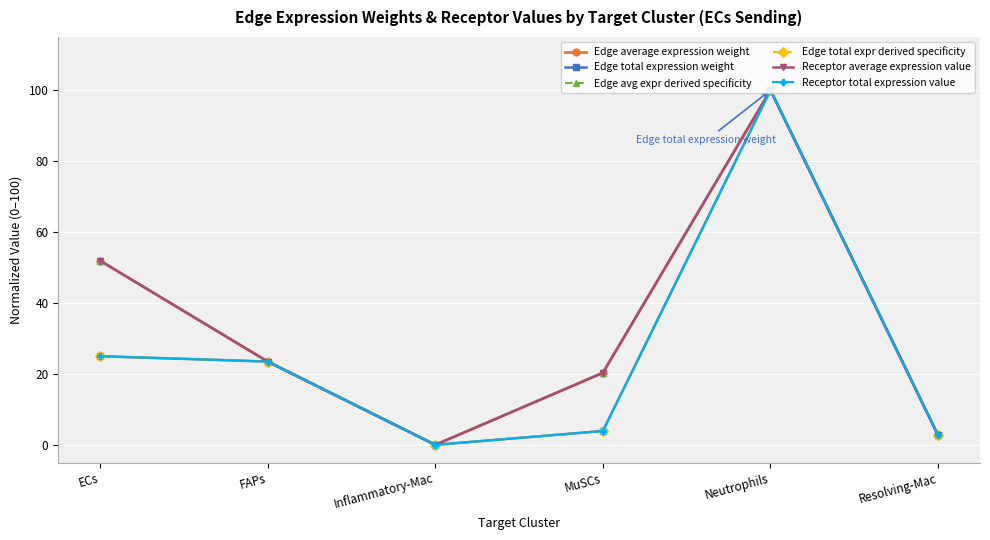

Does the chart have visible grid lines?

Yes